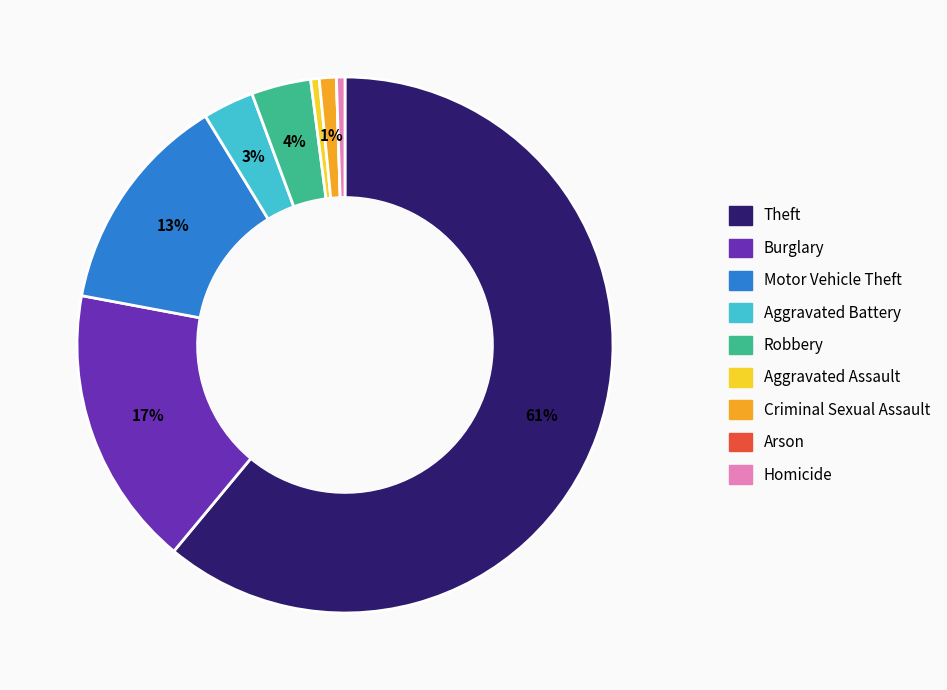

To the nearest percent, what is the average slice percentage?

11%